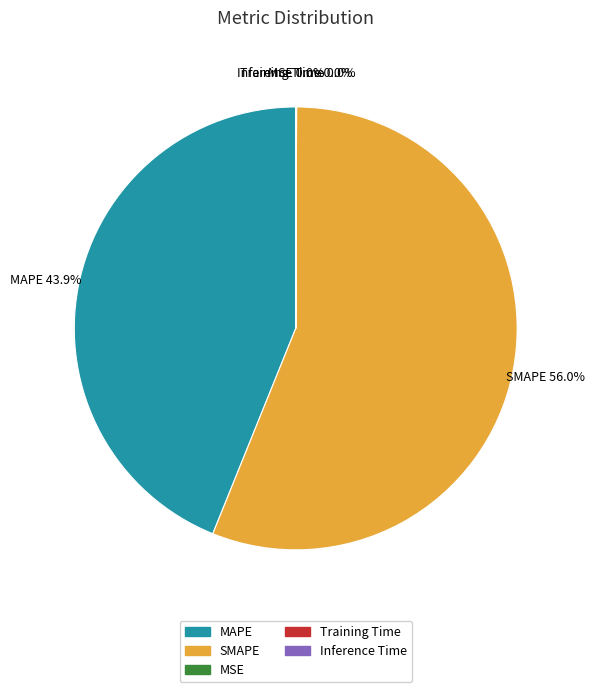

What is the ratio of the value at SMAPE to the value at MAPE?

1.3